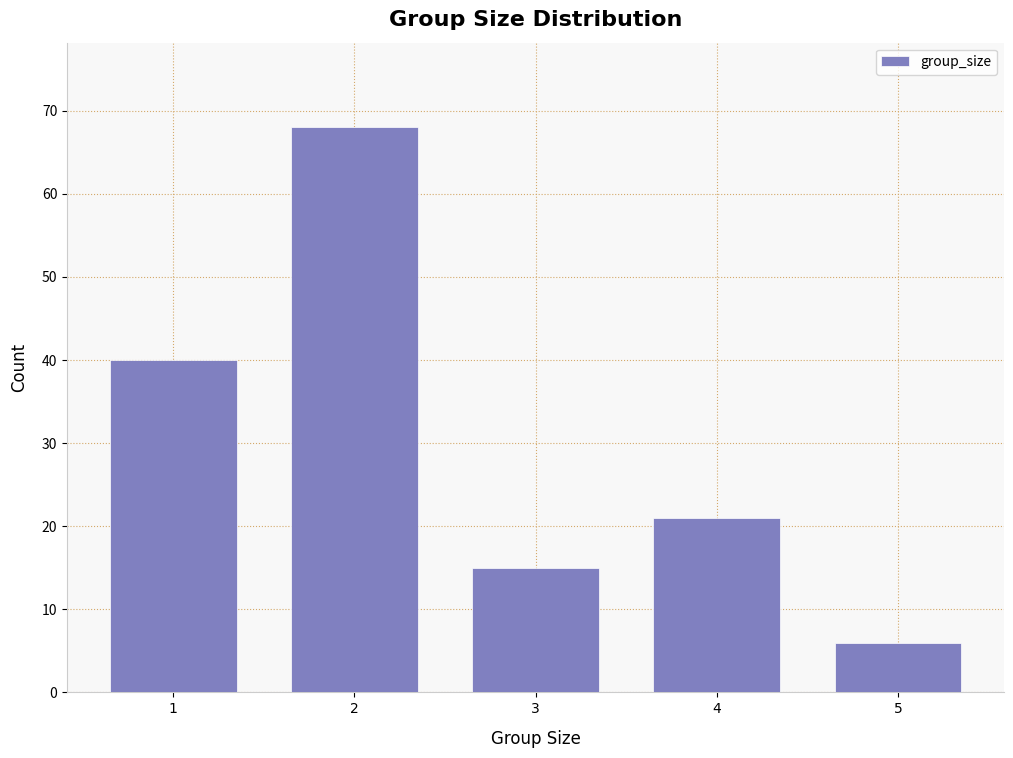

Reading right to left, list all the values displayed in this chart.

5=6	4=21	3=15	2=68	1=40